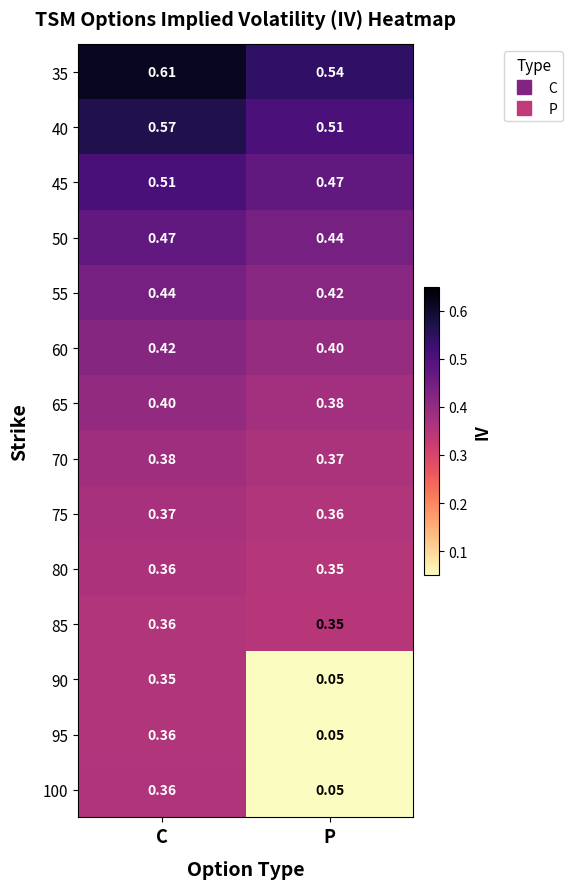

At which category is the sum across all series the highest?

C